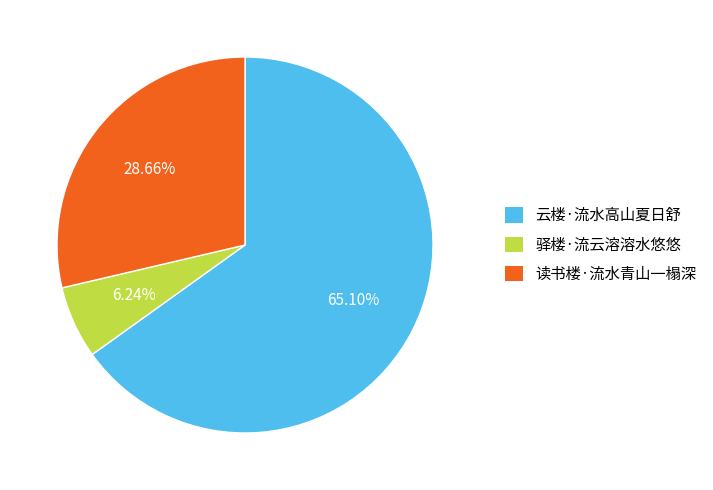

True or false: 驿楼·流云溶溶水悠悠 accounts for 6% of the total.

True